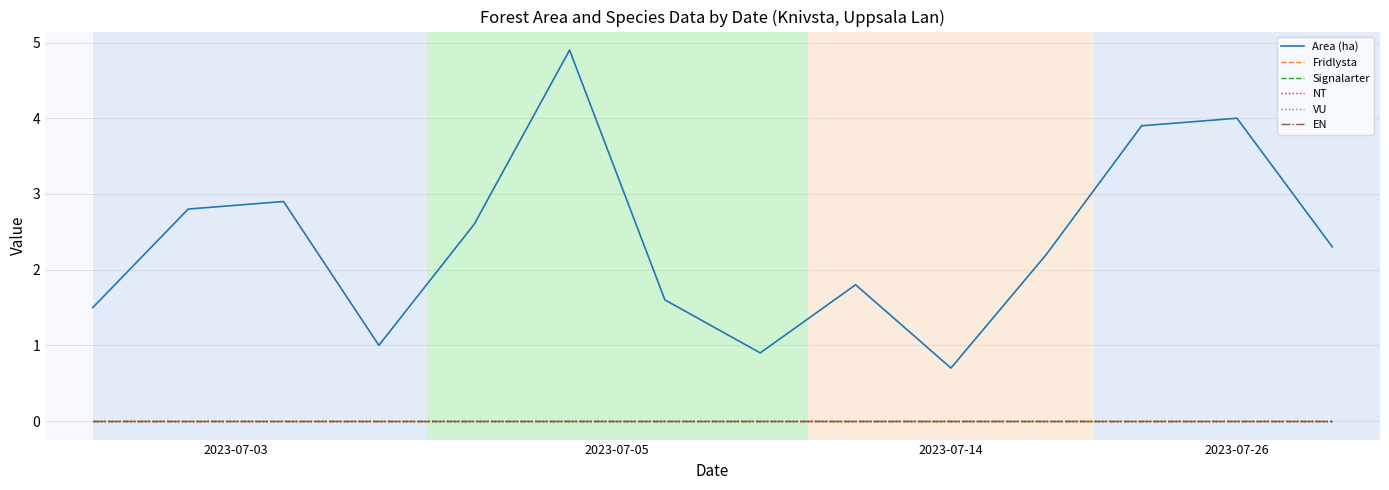

True or false: NT has more than 2 points higher than both neighbors.

False